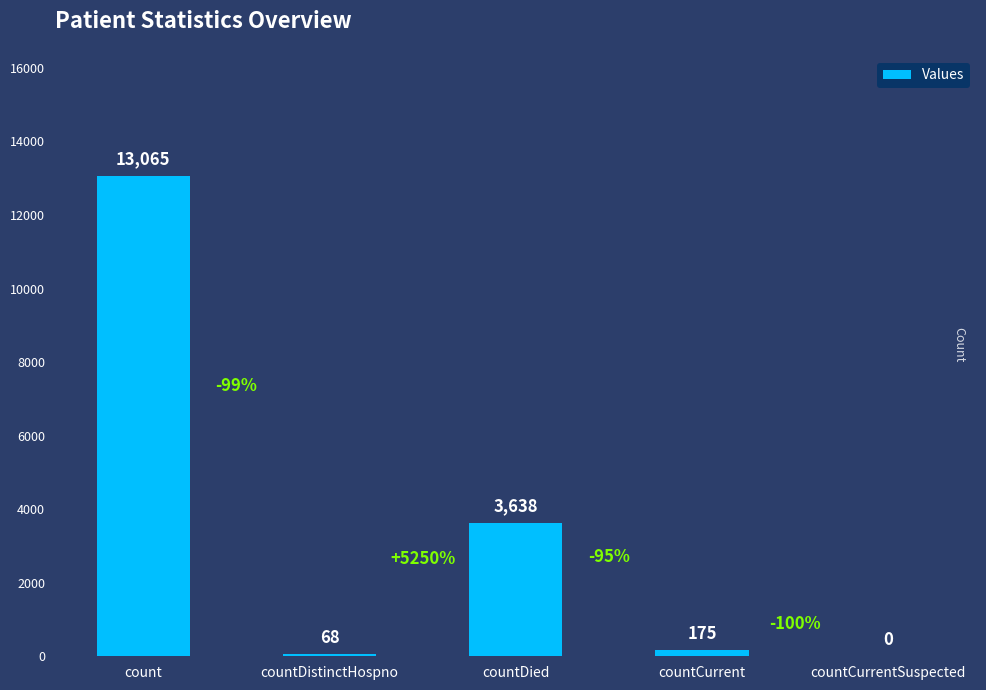

True or false: the data shows 68 at countDistinctHospno.

True